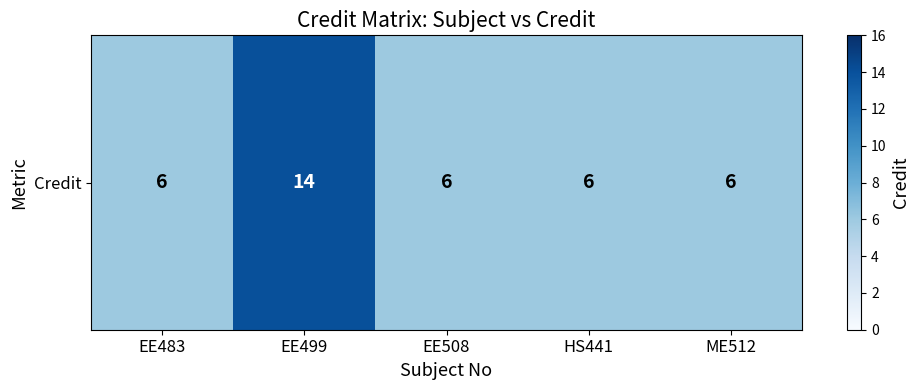

The chart shows a value of 3 at HS441. True or false?

False